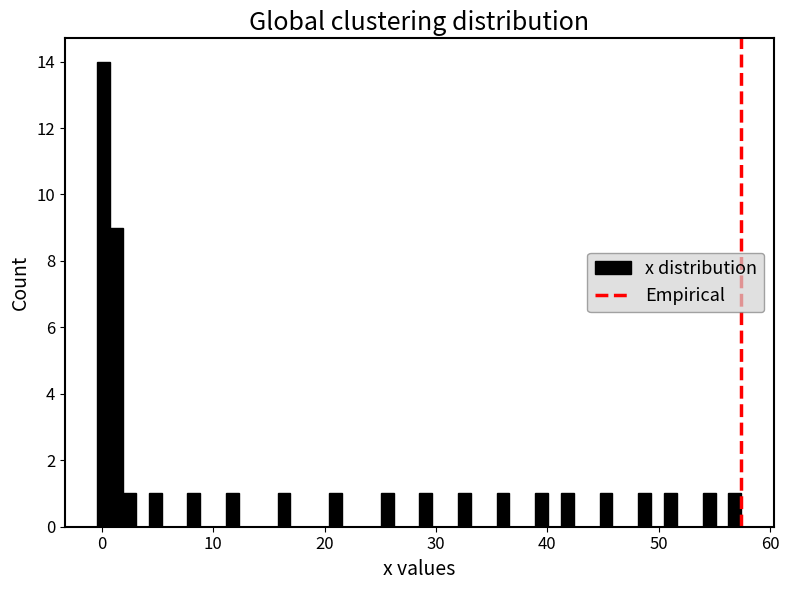

Read against the x-axis, roughly where is the centre of the tallest bar?

0